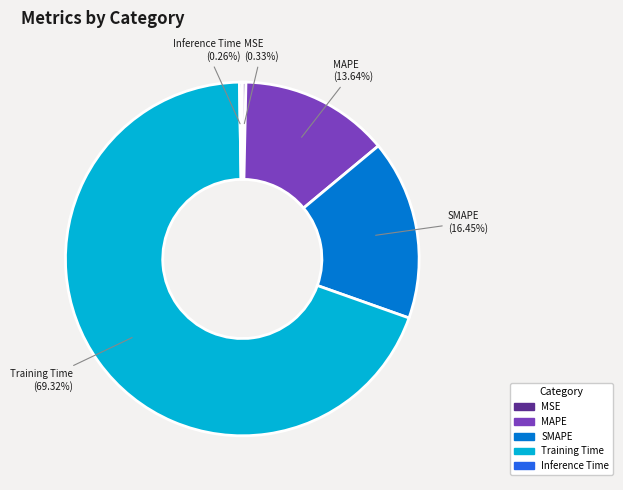

To the nearest percent, what percentage of the pie is SMAPE?

16%